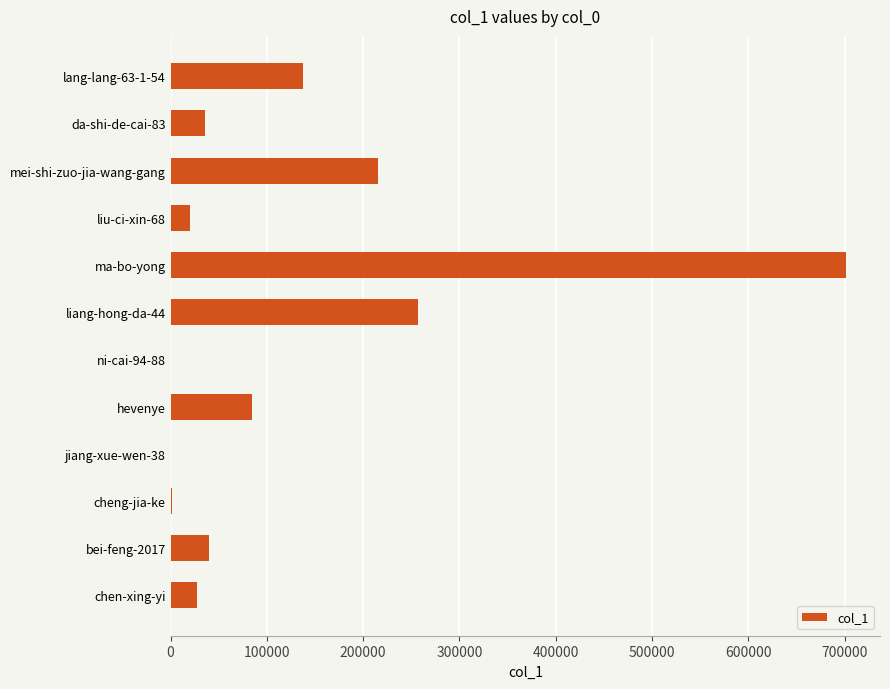

What is the greatest value displayed?

701654